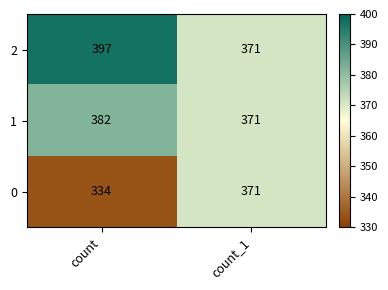

Reading right to left, list all the values displayed in this chart.

2: count_1=371	count=397
1: count_1=371	count=382
0: count_1=371	count=334